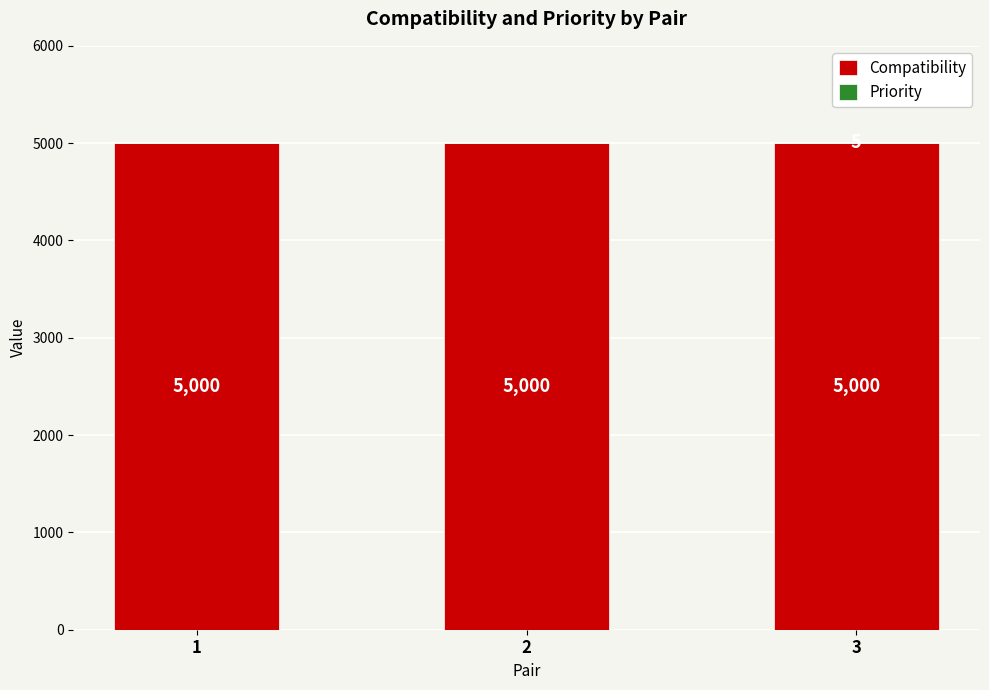

What is the sum of the Compatibility values at 3 and 1?

10000